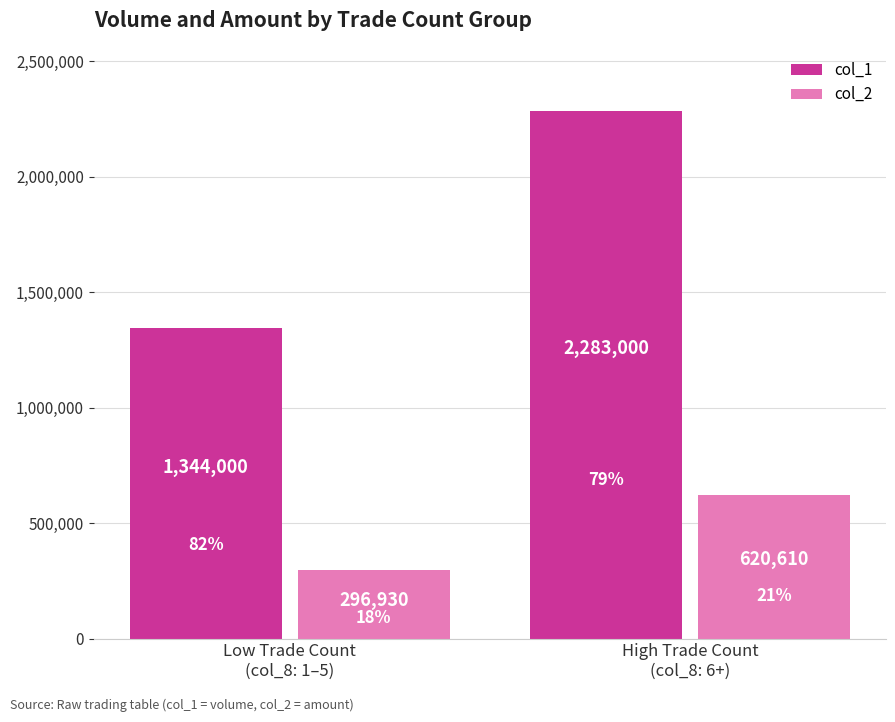

What is the total value across all series at Low Trade Count
(col_8: 1–5)?

1640930